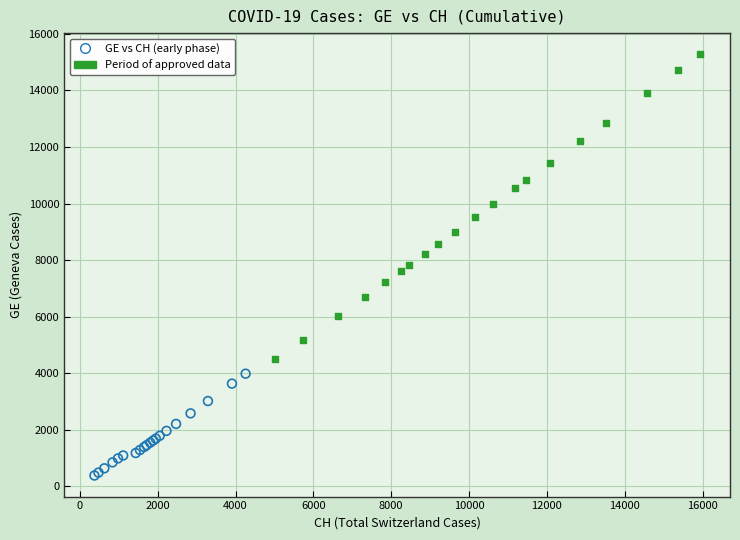

What are all the series names shown in the legend?

GE vs CH (early phase), Period of approved data